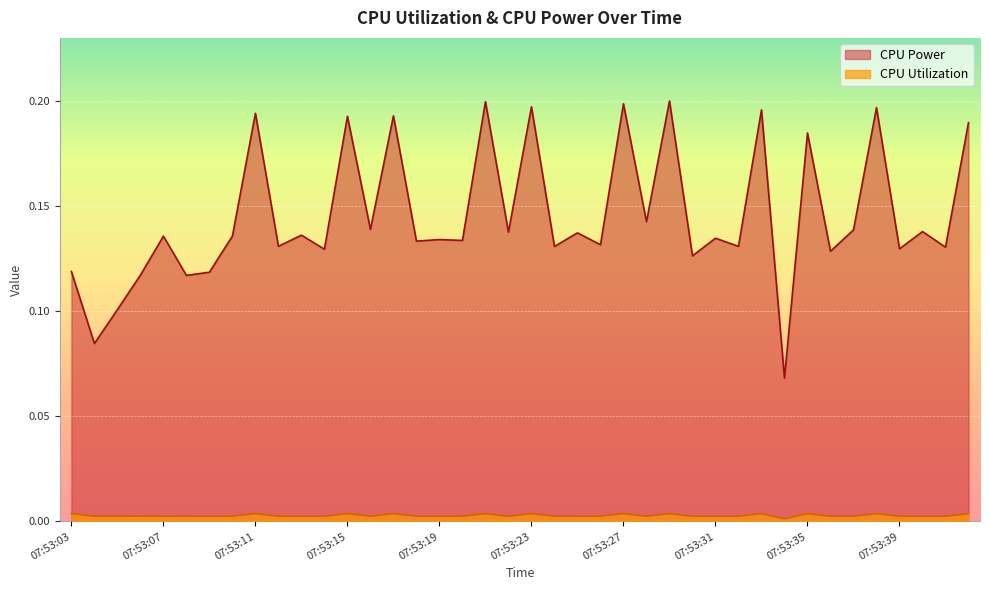

The value of CPU Power at 07:53:18 is 0.1. True or false?

False